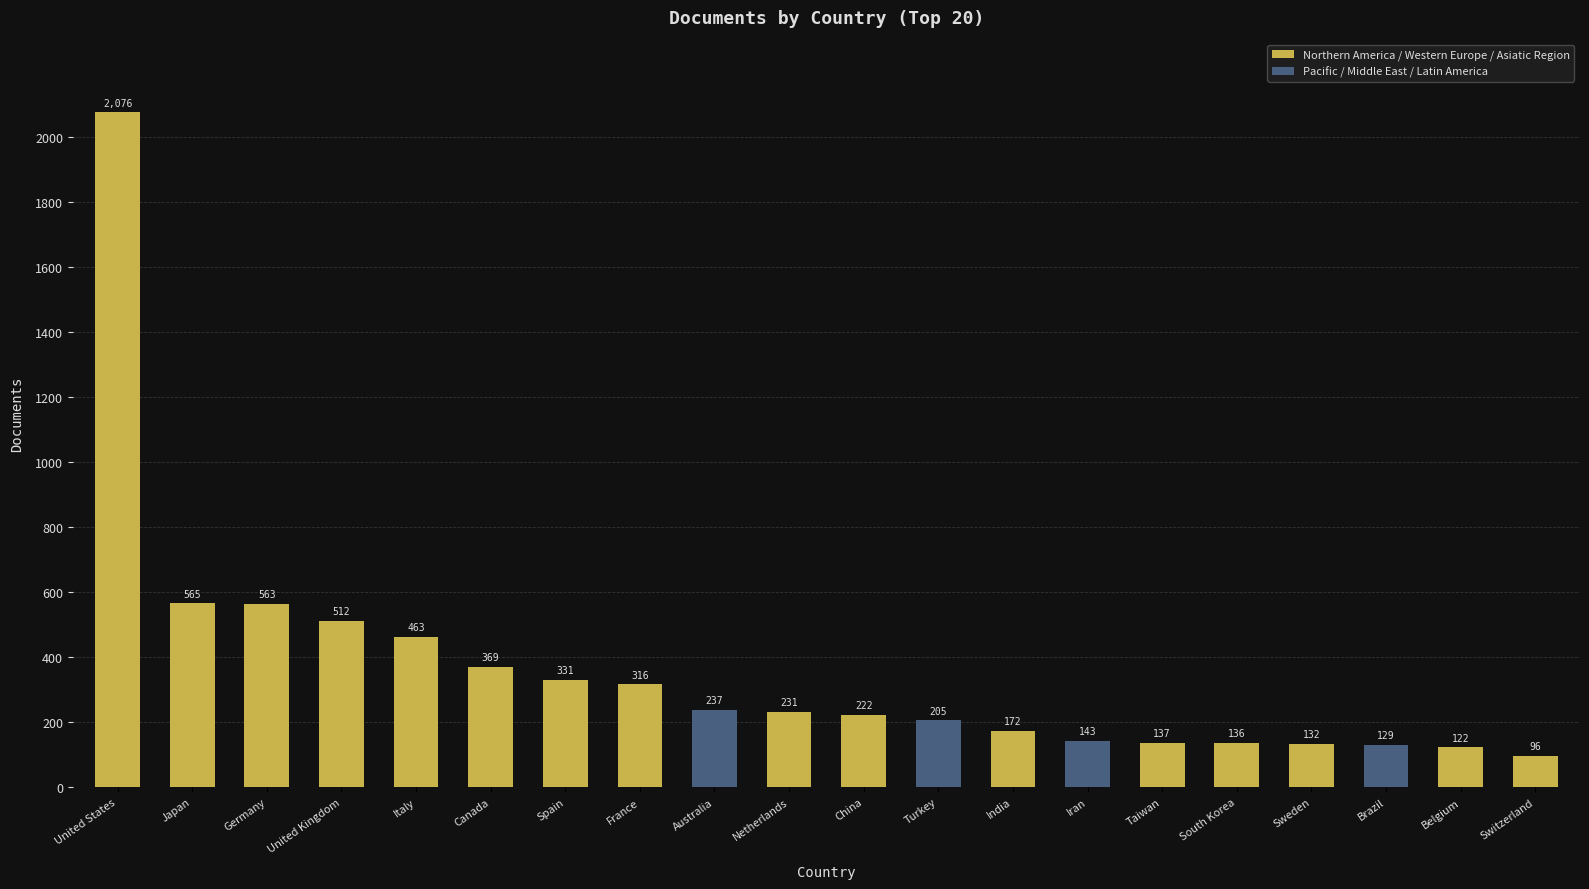

Rank the categories by value from lowest to highest.

Switzerland, Belgium, Brazil, Sweden, South Korea, Taiwan, Iran, India, Turkey, China, Netherlands, Australia, France, Spain, Canada, Italy, United Kingdom, Germany, Japan, United States